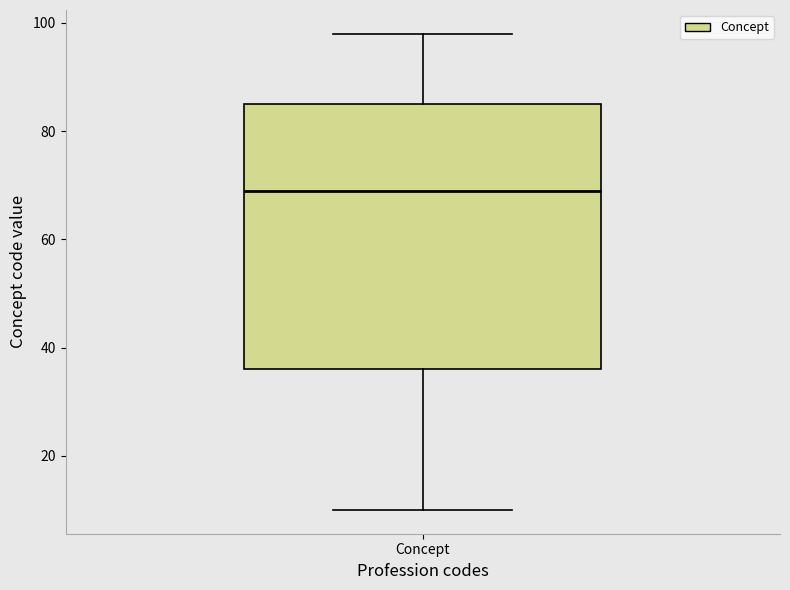

Transcribe this box plot: give where the median line is, the range the box spans, and where the two whiskers end, as read against the y-axis. The values are not printed on the chart, so give them approximately, as read against the axis.

median 70, box 36 to 86, whiskers 10 to 98